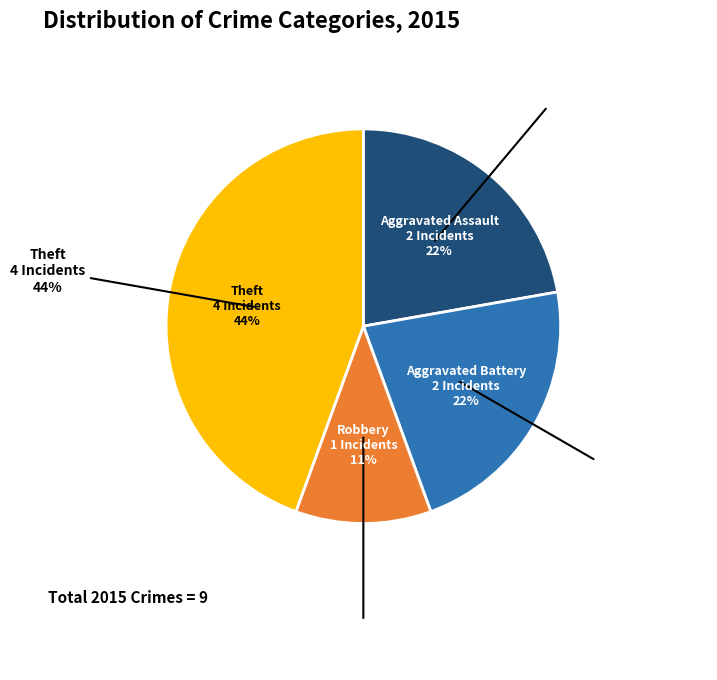

Which category has the biggest portion of the pie?

Theft